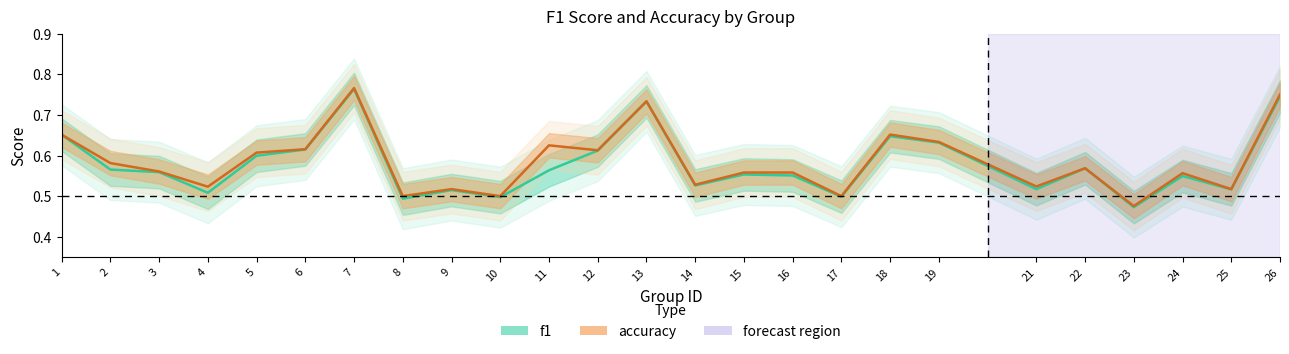

At which category does the chart reach its minimum across all series?

23